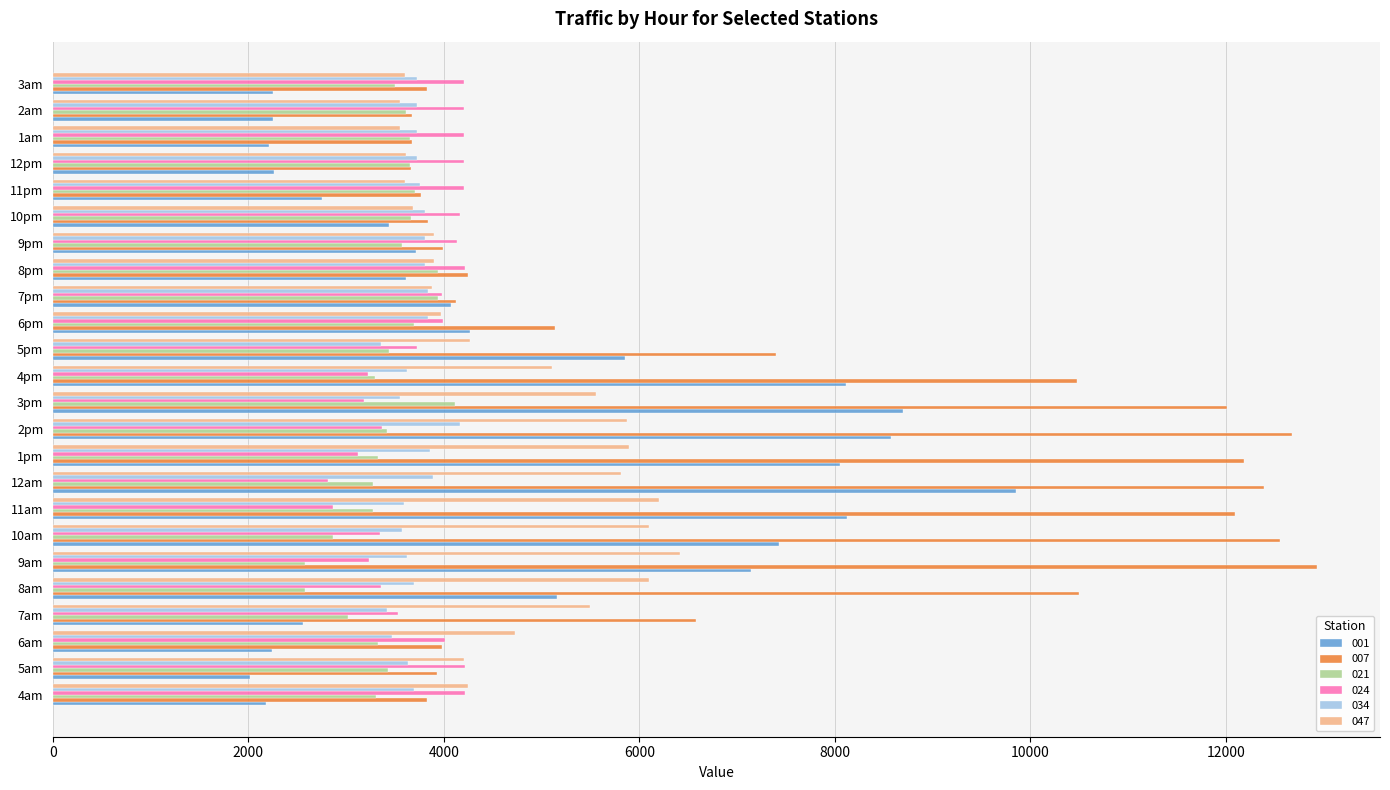

What is the average value of the 001 series?

4866.5